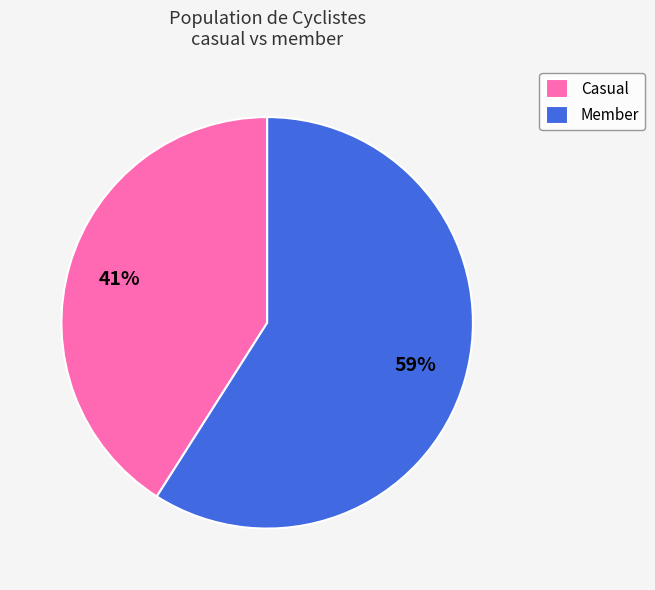

To the nearest percent, what is the average slice percentage?

50%